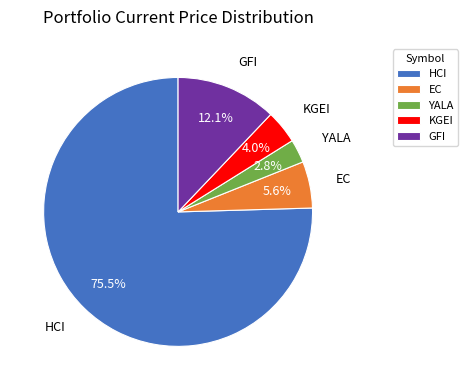

What is the ratio of the value at GFI to the value at KGEI?

3.0